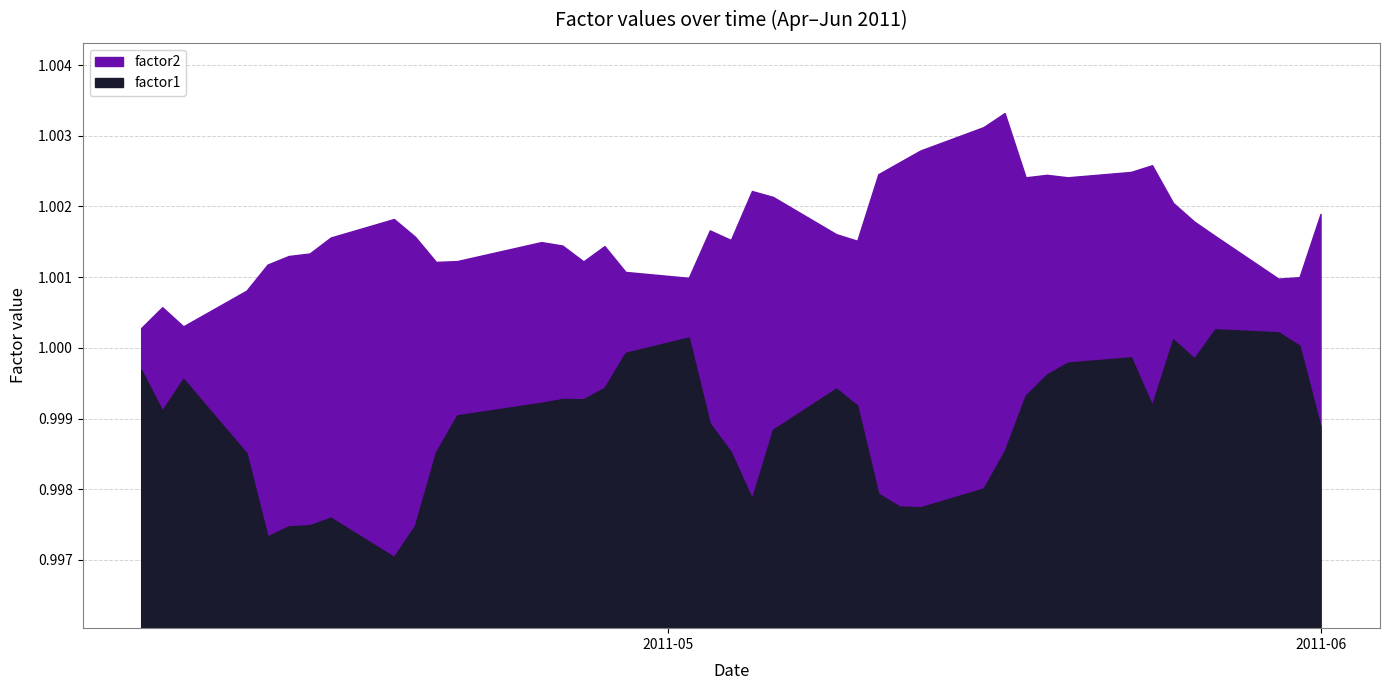

Rank the series by their average value, from lowest to highest.

factor1, factor2